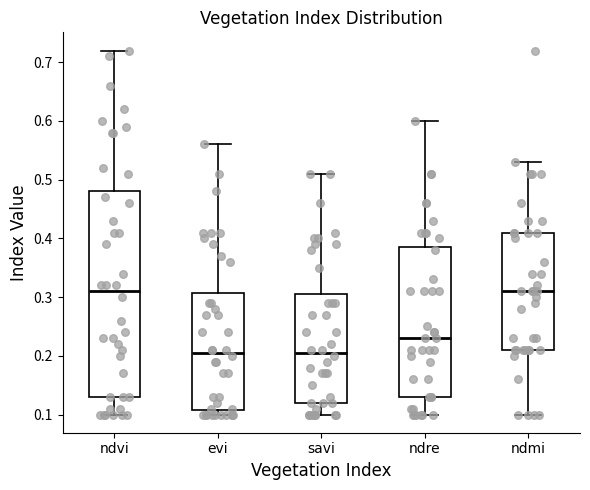

Where does the median line of the box for evi sit on the y-axis? The values are not printed on the chart, so give them approximately, as read against the axis.

0.21